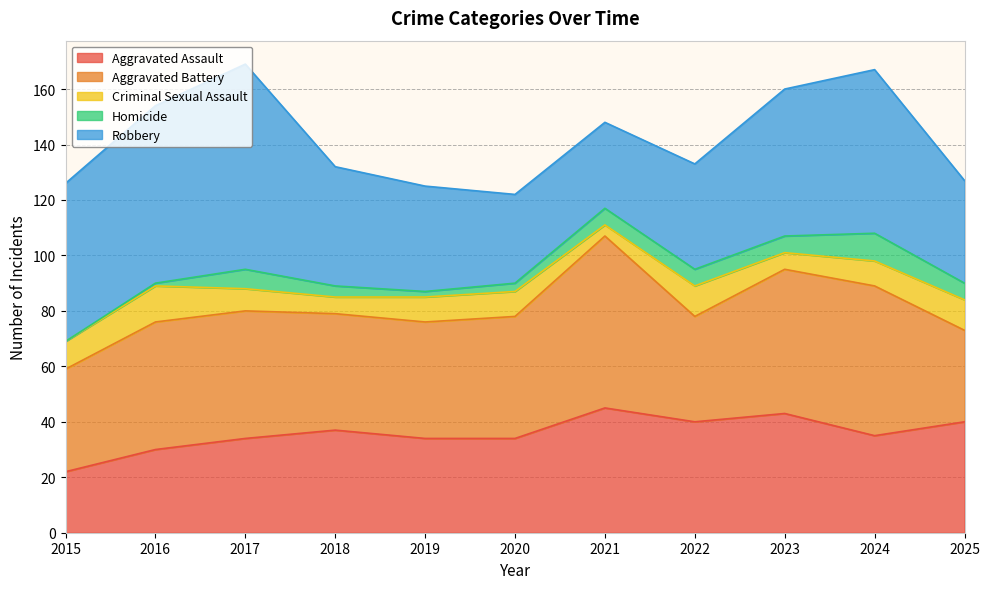

Rank the categories by Aggravated Battery value from lowest to highest.

2025, 2015, 2022, 2018, 2019, 2020, 2016, 2017, 2023, 2024, 2021